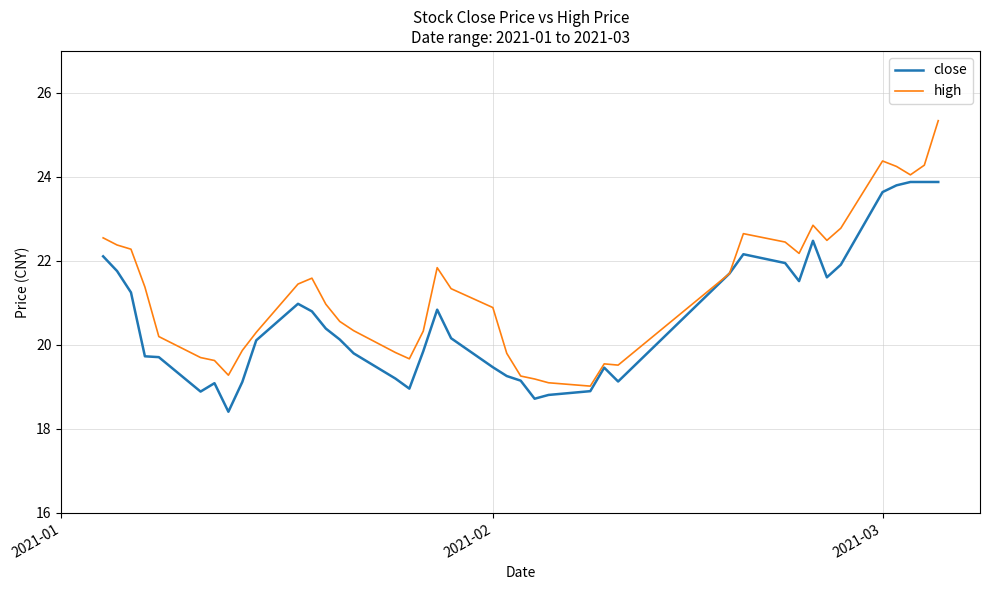

Is this an area chart (filled region under the line)?

No